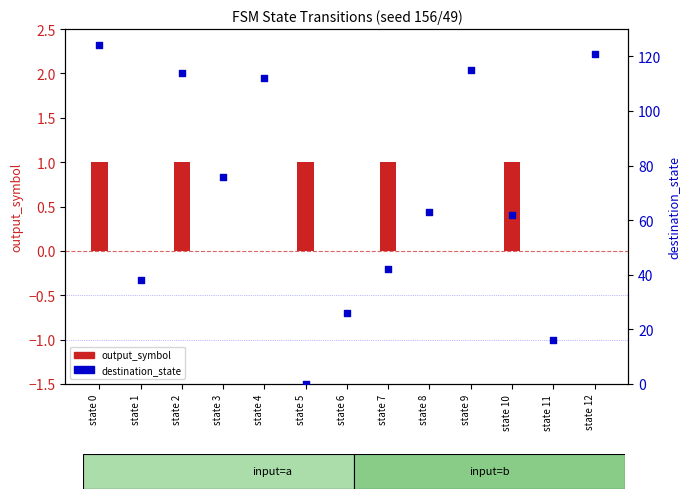

What are all the series names shown in the legend?

output_symbol, destination_state